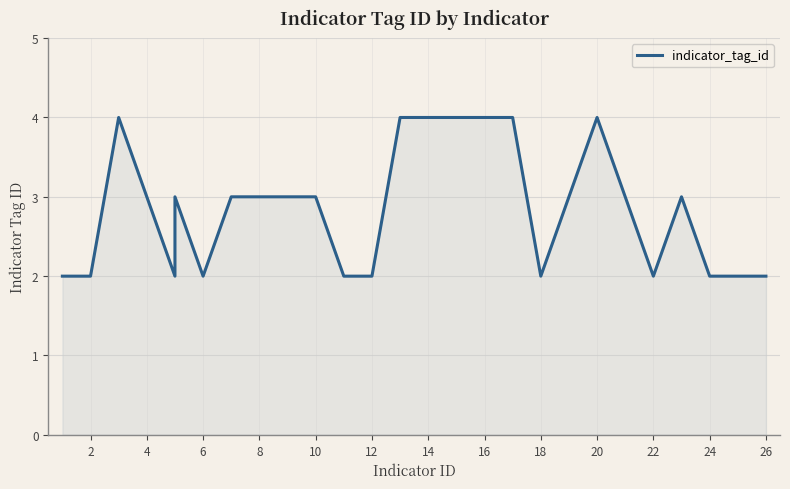

What is the label of the 20th point from the left?

19